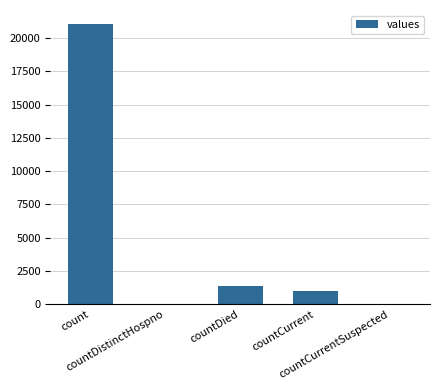

What is the sum of all values?

23461